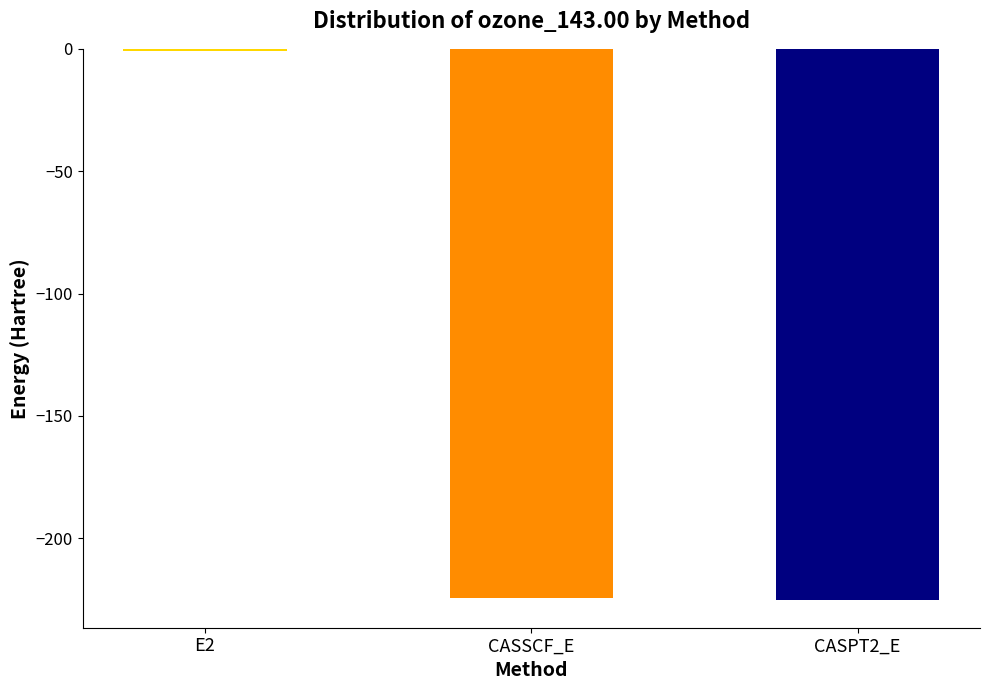

The value at CASSCF_E is -224.6. True or false?

True